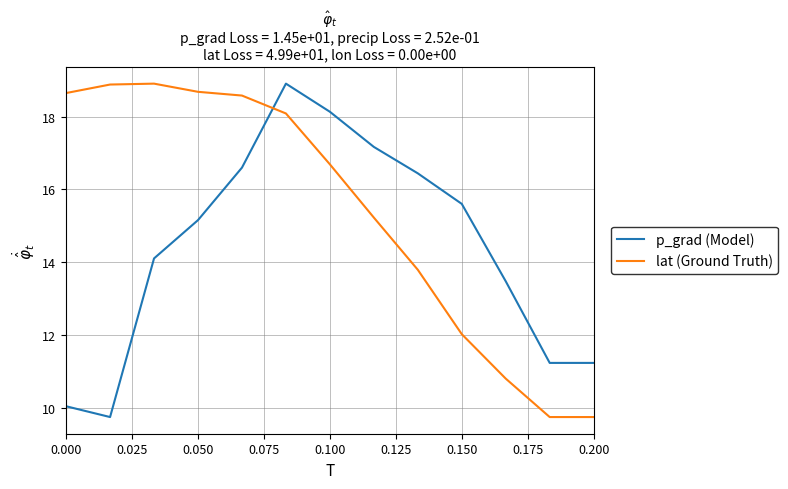

What is the maximum value for p_grad (Model)?

18.9